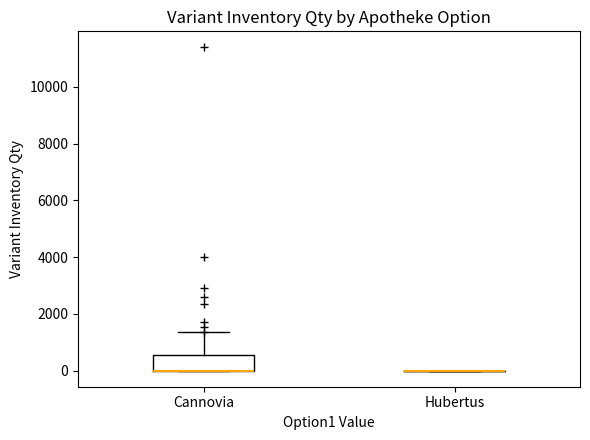

Reading left to right, read every box against the y-axis: the position of its median line, the range the box covers, and the ends of its whiskers. The values are not printed on the chart, so give them approximately, as read against the axis.

Сannovia: median 0 (drawn on the box's lower edge), box 0 to 600, whiskers 0 to 1400
Hubertus: box collapsed to a line at 0, whiskers 0 to 0